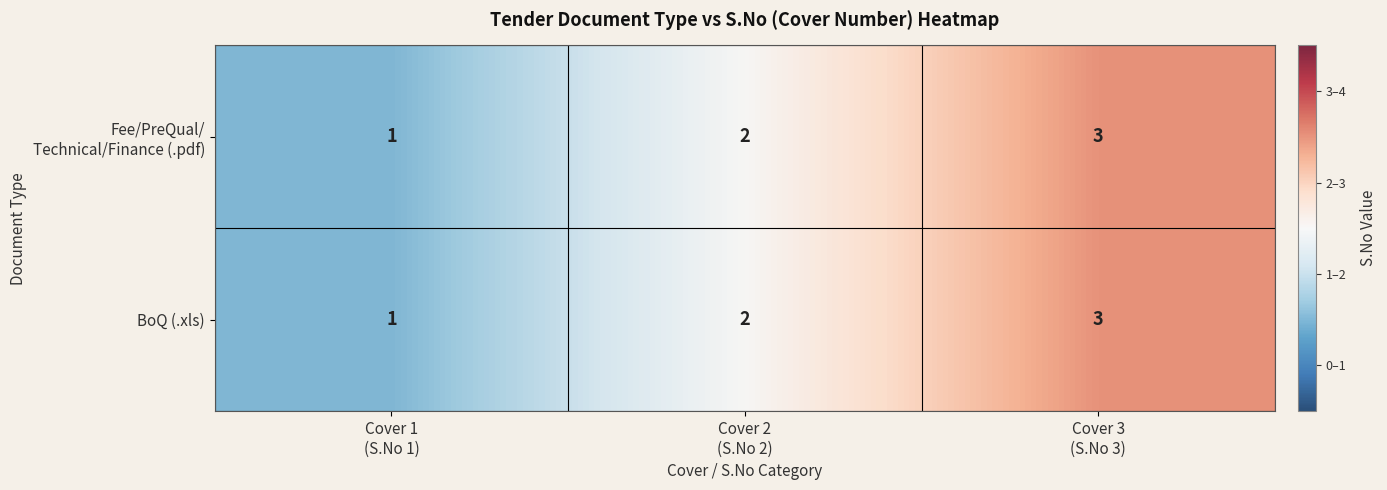

How many series are shown in this chart?

2